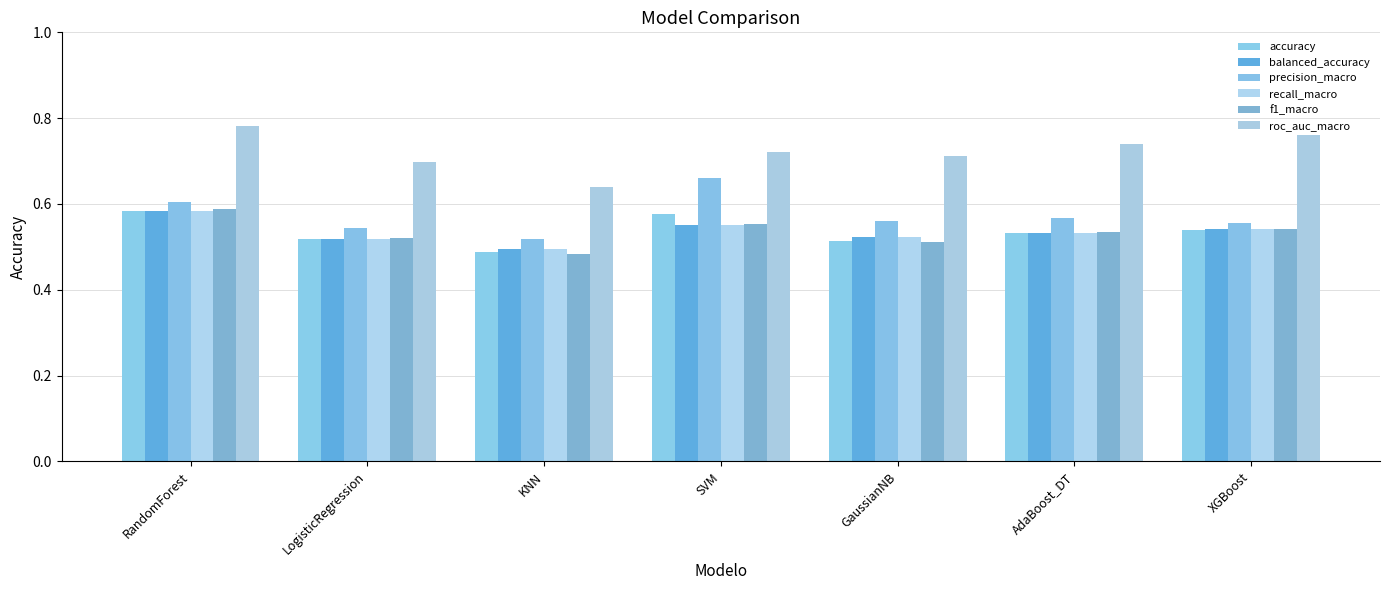

The value of accuracy at SVM is 0.6. True or false?

True